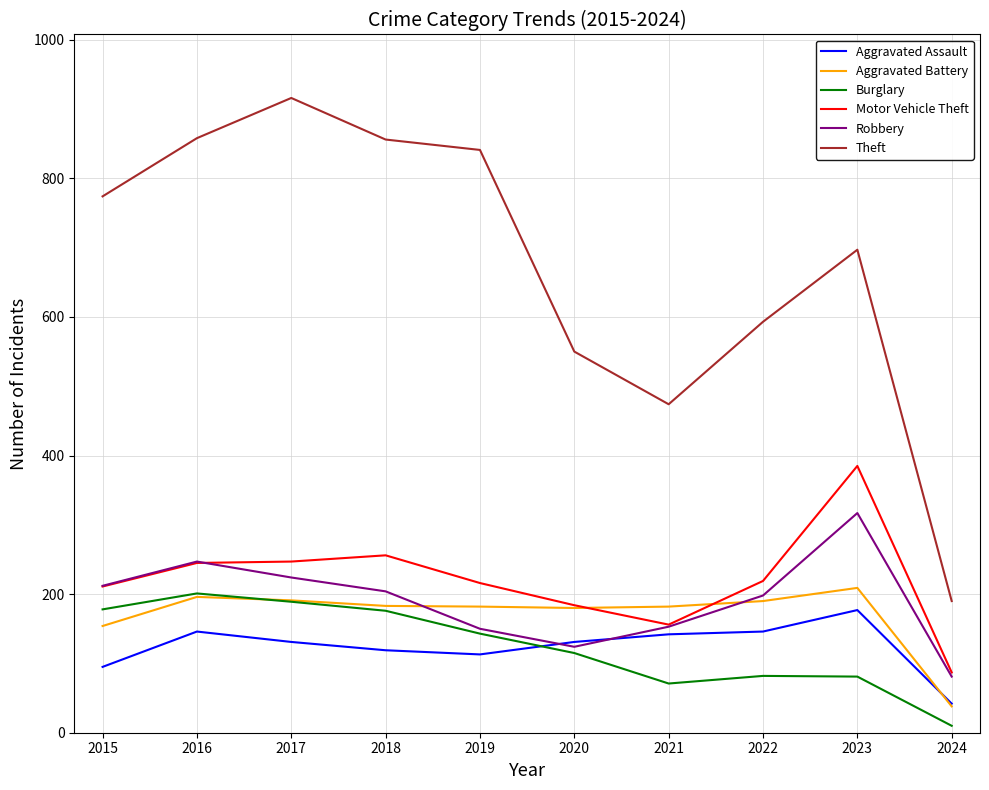

What is the difference between the maximum and second lowest values in the Aggravated Assault series?

82